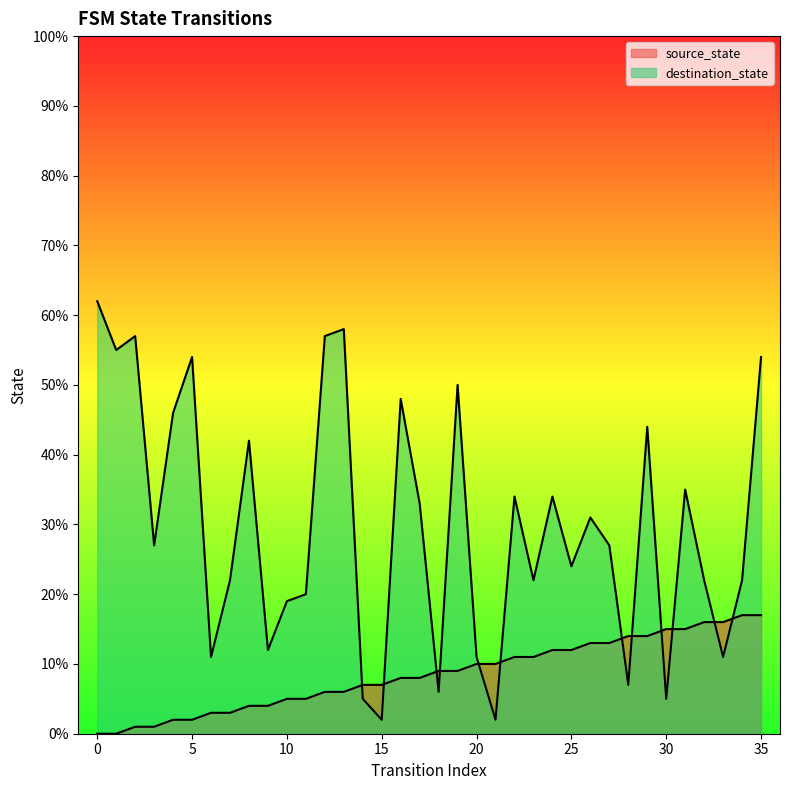

What is the average value of the destination_state series?

30